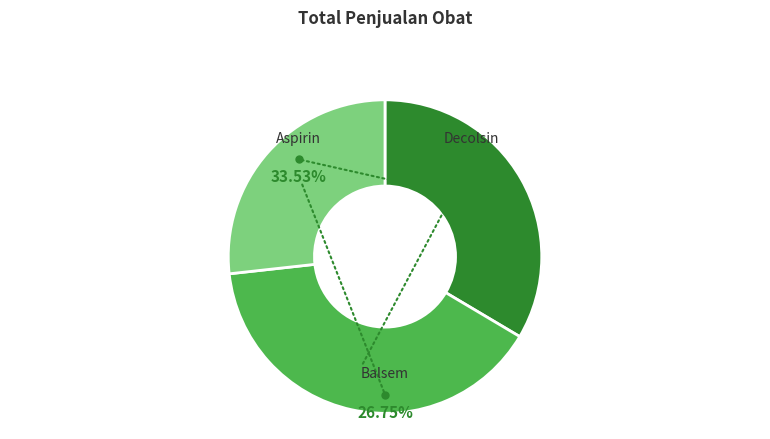

Does 15 represent more than half of the total?

No